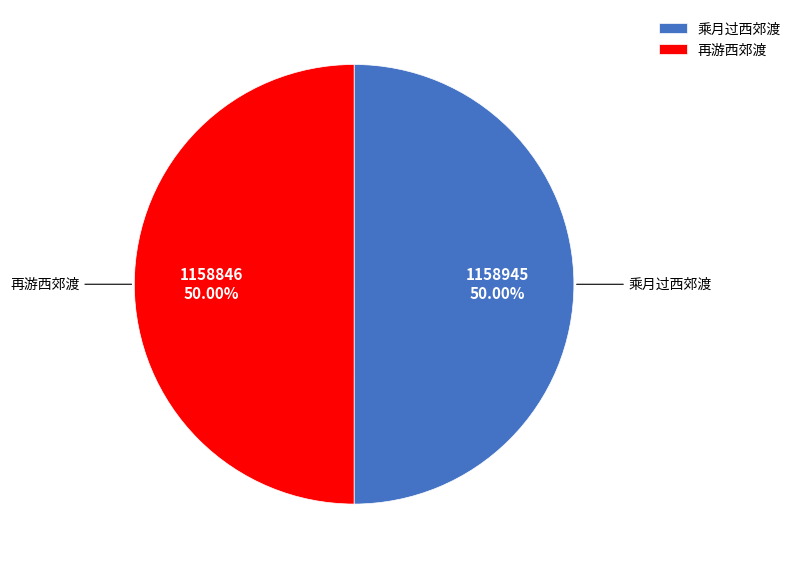

What is the ratio of the value at 再游西郊渡 to the value at 乘月过西郊渡?

1.0